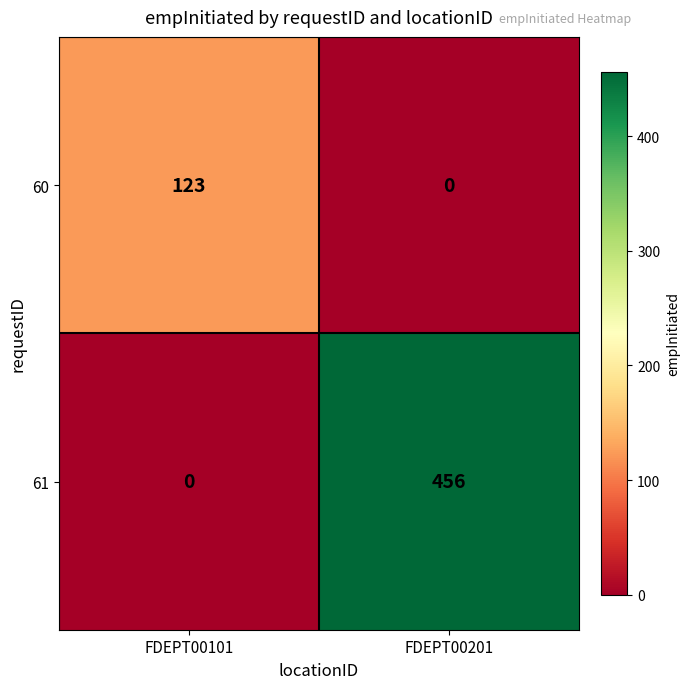

List the series in order of their overall mean, highest first.

61, 60